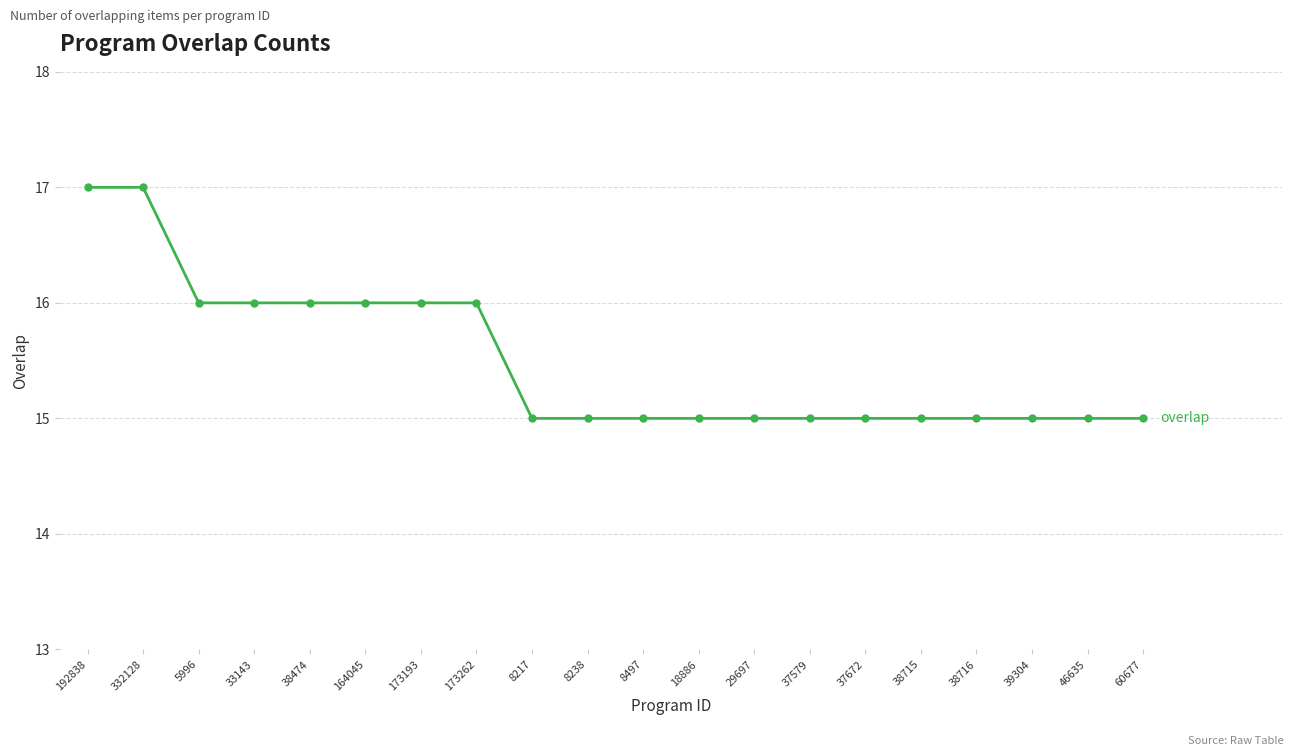

Between 192838 and 38474, which is larger?

192838